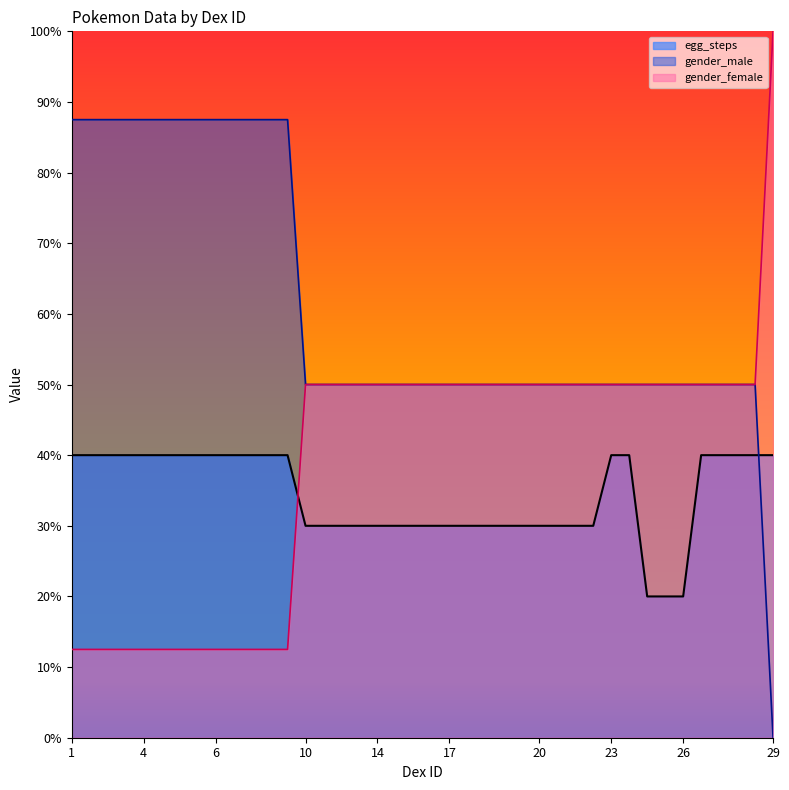

What is the average value of the egg_steps series?

34.2